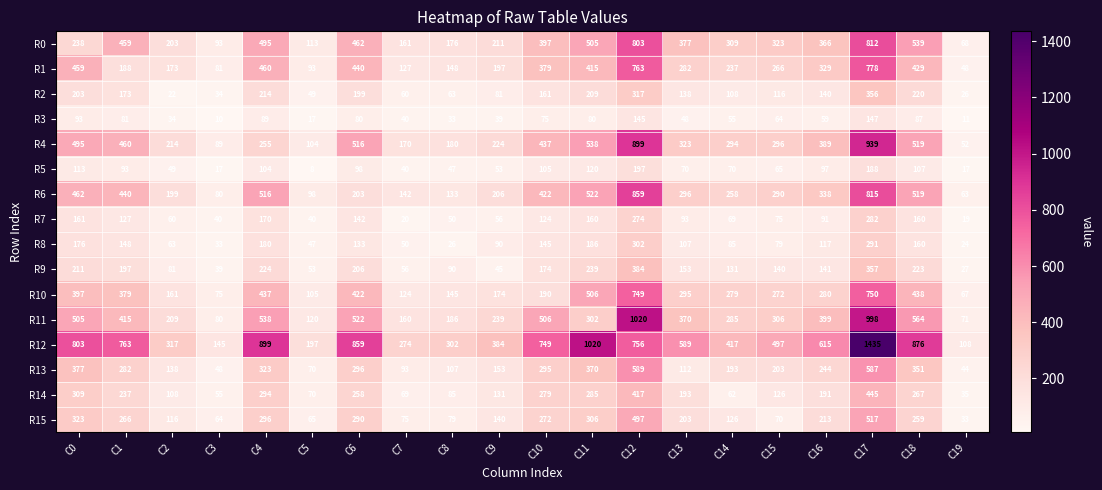

Between C7 and C14, which series saw the biggest shift?

R10